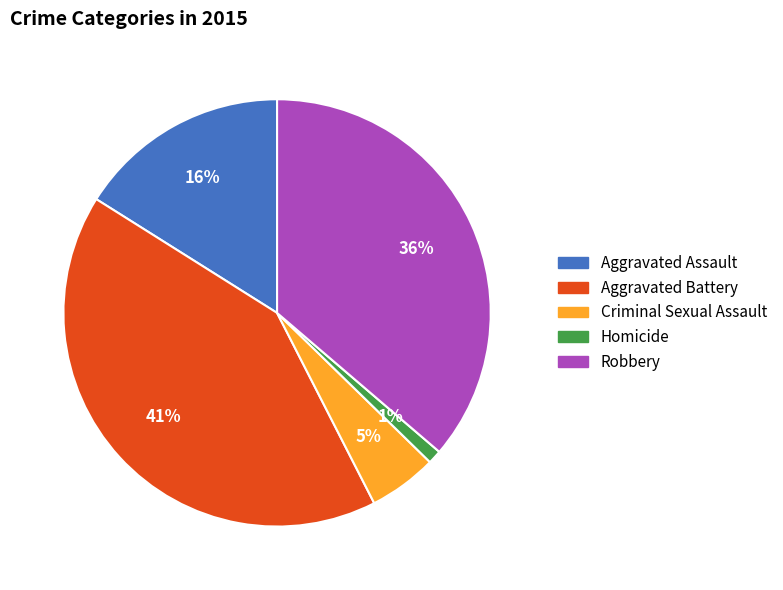

To the nearest percent, what portion does Homicide represent?

1%